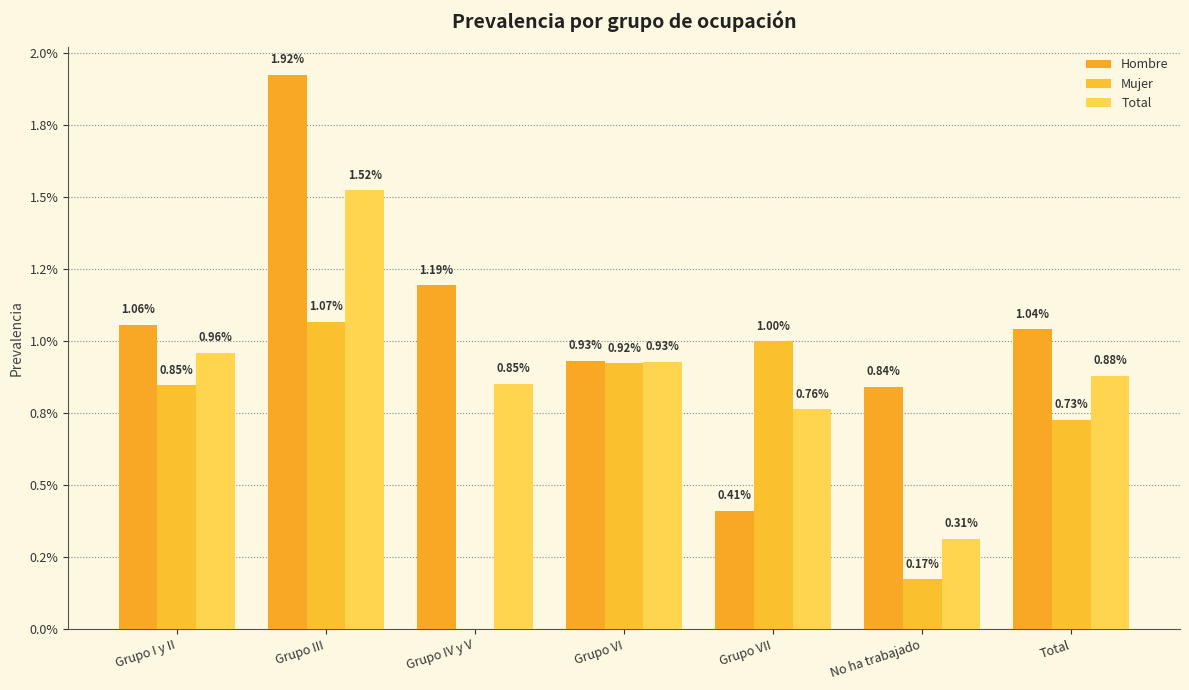

Which series has the largest total across all categories?

Hombre